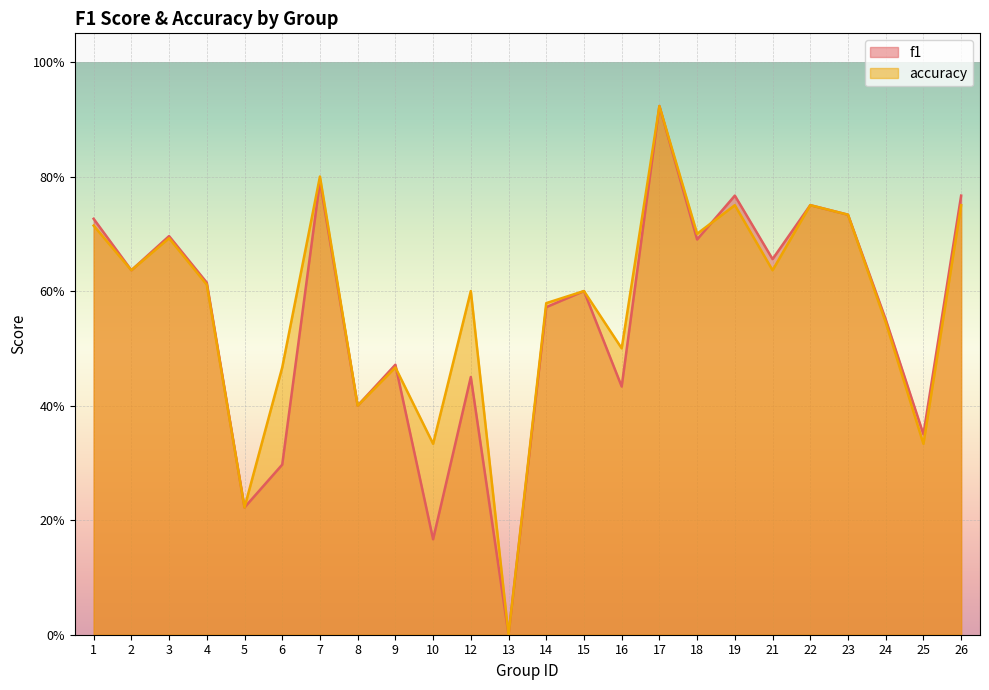

How many data points in accuracy are above 0?

23